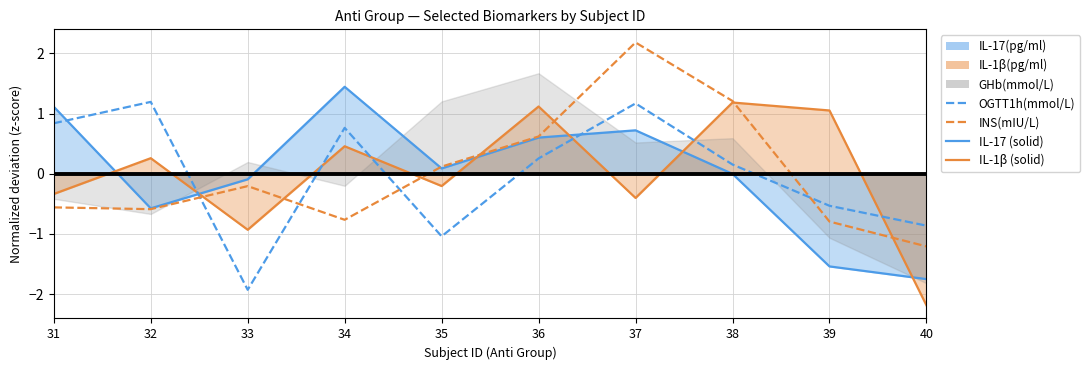

What is the maximum value shown in the chart?

2.2